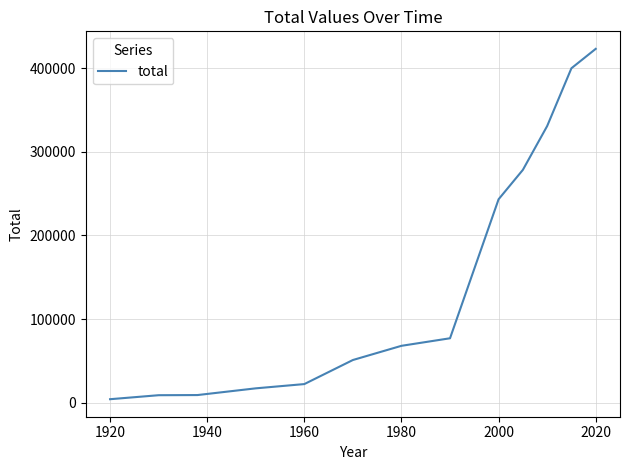

What is the difference between the maximum and minimum values?

418618